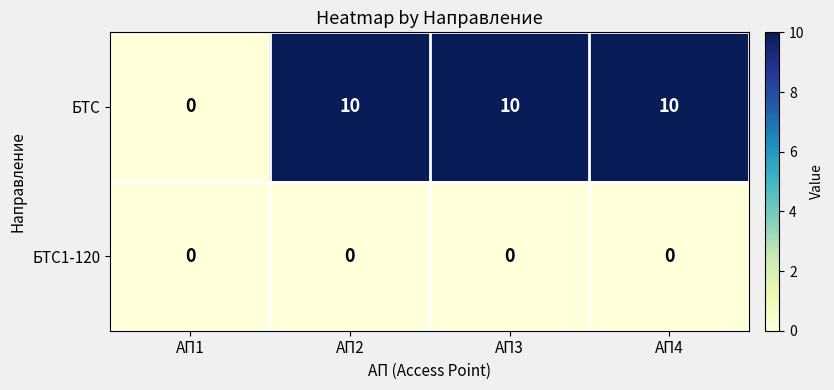

At how many categories does at least one series exceed 7?

3